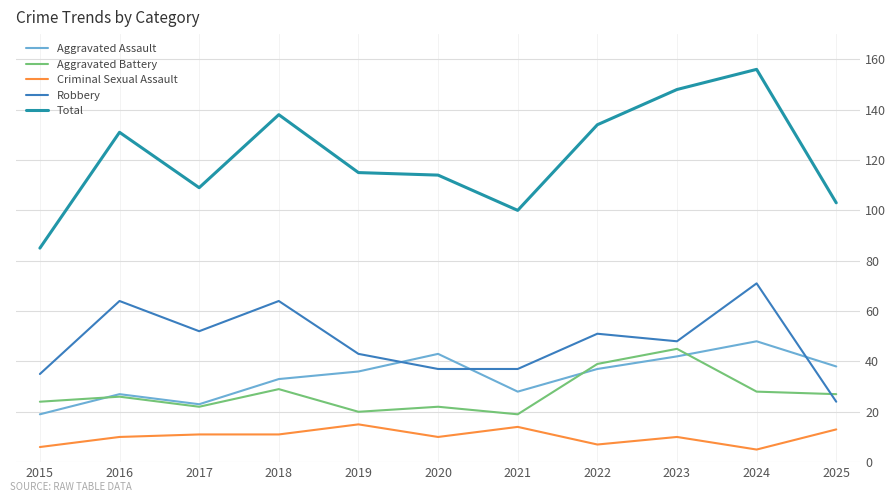

Reading right to left, what are all the values shown in this chart?

Aggravated Assault: 38	48	42	37	28	43	36	33	23	27	19
Aggravated Battery: 27	28	45	39	19	22	20	29	22	26	24
Criminal Sexual Assault: 13	5	10	7	14	10	15	11	11	10	6
Robbery: 24	71	48	51	37	37	43	64	52	64	35
Total: 103	156	148	134	100	114	115	138	109	131	85